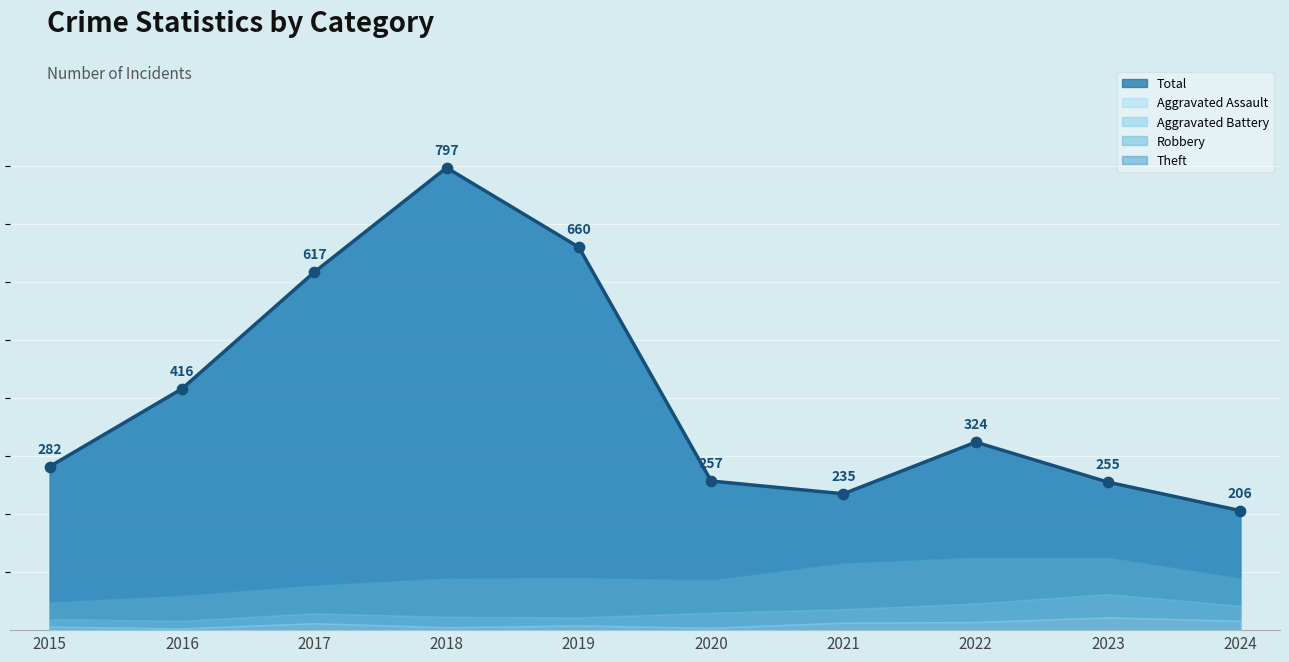

Rank the categories by Total value from lowest to highest.

2024, 2021, 2023, 2020, 2015, 2022, 2016, 2017, 2019, 2018